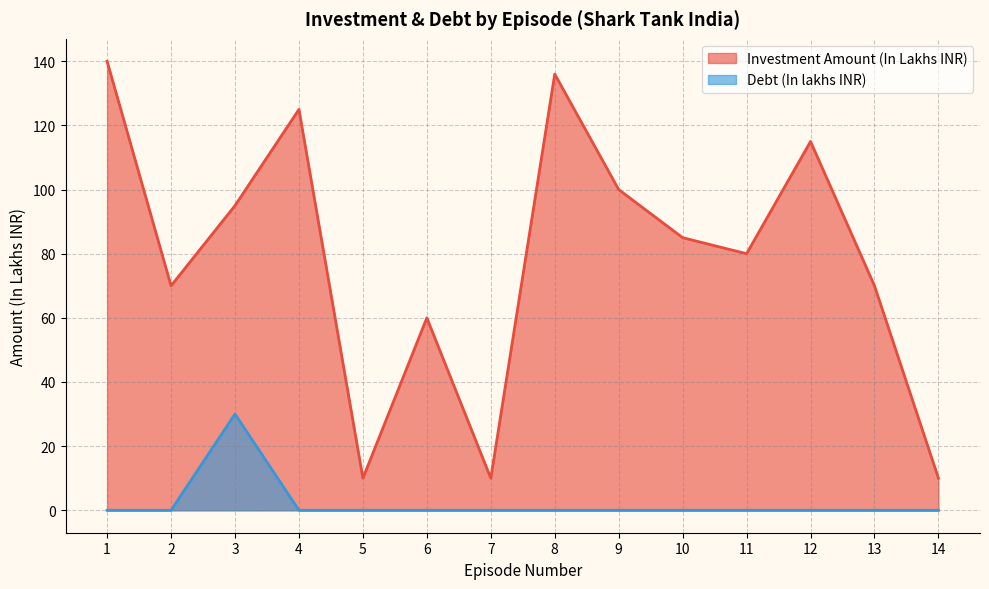

The Debt (In lakhs INR) series shows 10 at 9. True or false?

False